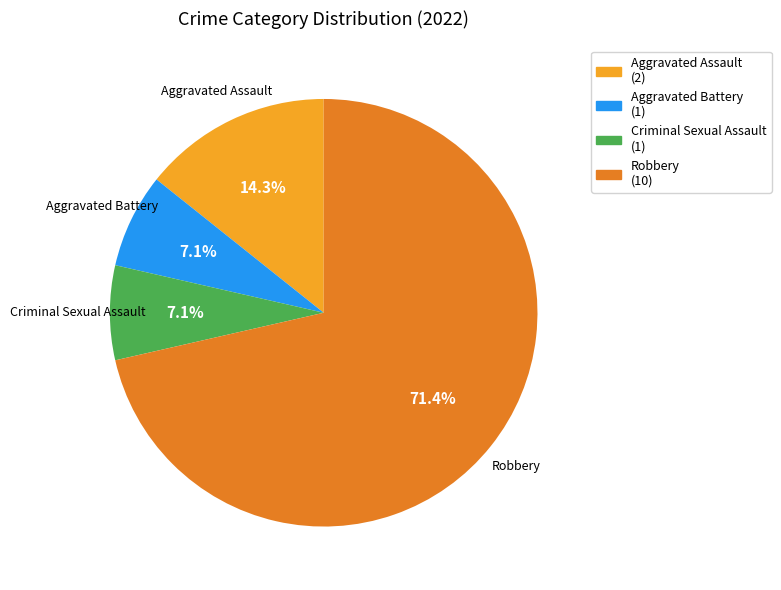

Is there a majority slice in this chart?

Yes